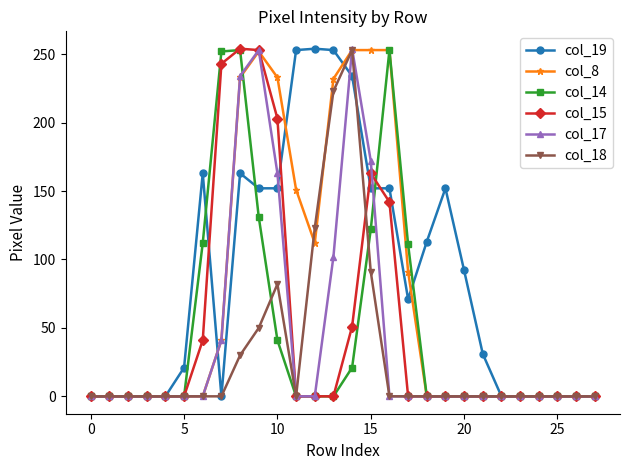

What is the value of the col_15 point at the 7th from the left?

41